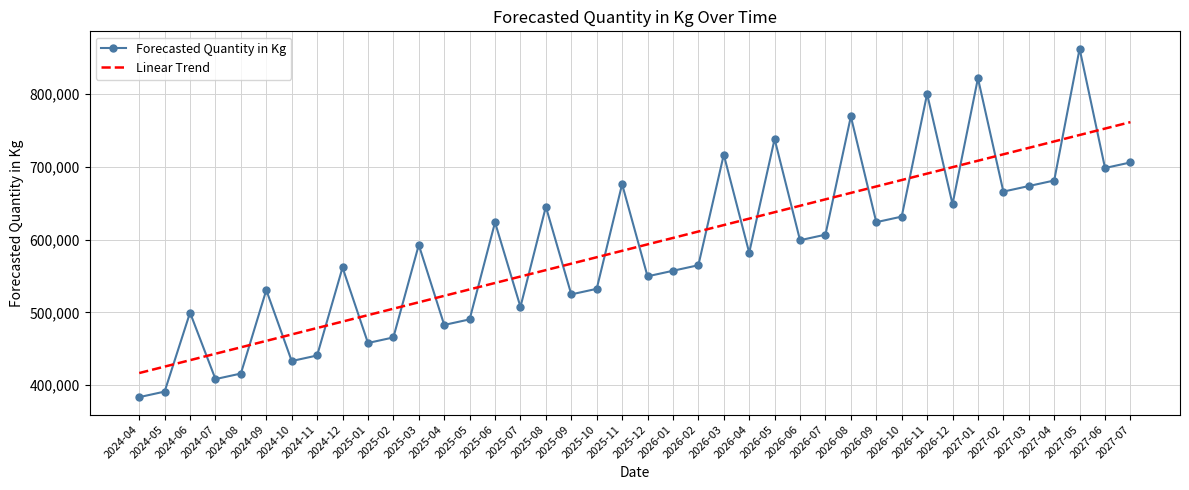

The value of Forecasted Quantity in Kg at 2024-11 is 750761.6. True or false?

False